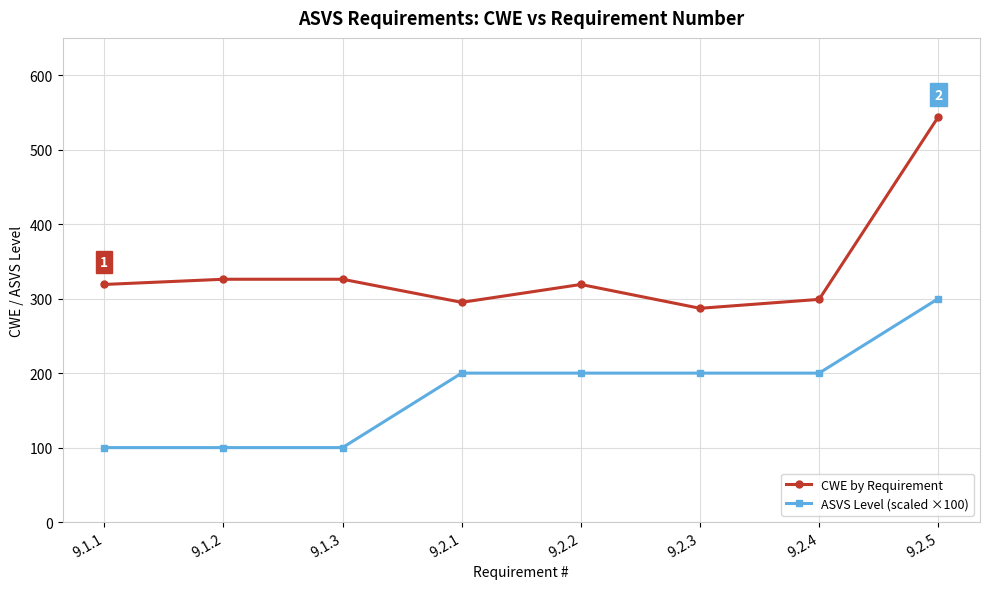

What is the sum of the ASVS Level (scaled ×100) values at 9.1.1 and 9.2.5?

400